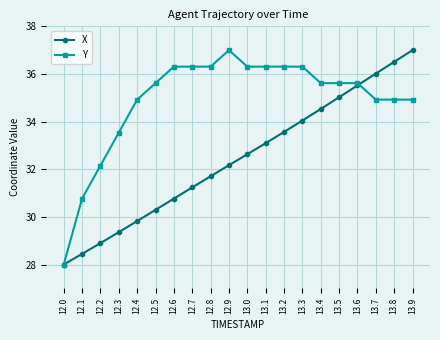

What position from the right is 13.1?

9